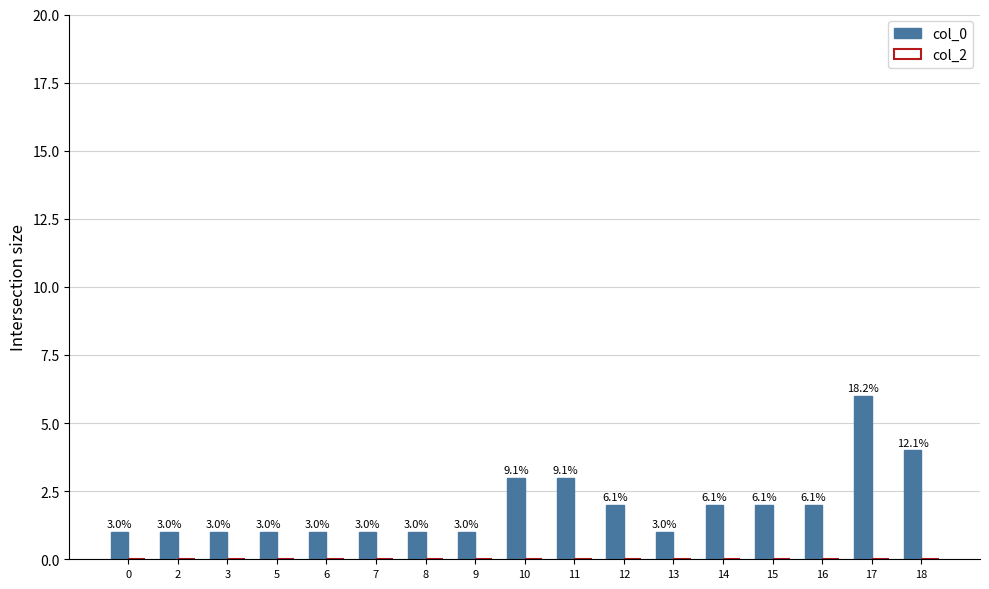

What is the maximum value shown in the chart?

6